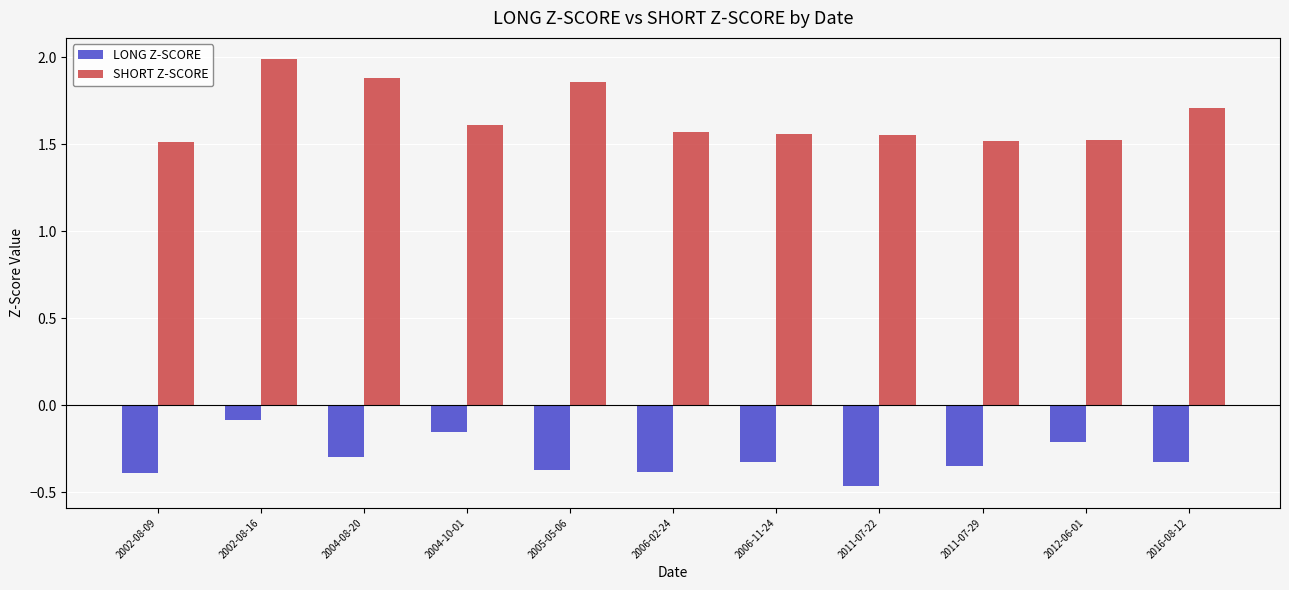

Is it true that LONG Z-SCORE equals -0.3 at 2004-08-20?

True